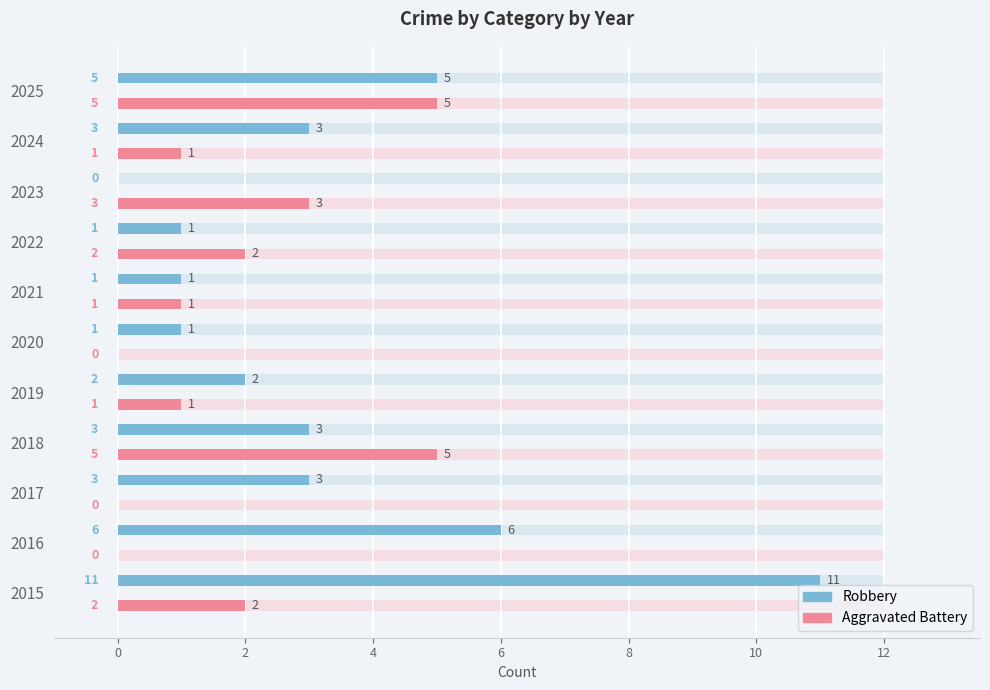

True or false: Aggravated Battery has a value of 2 at 2022.

True